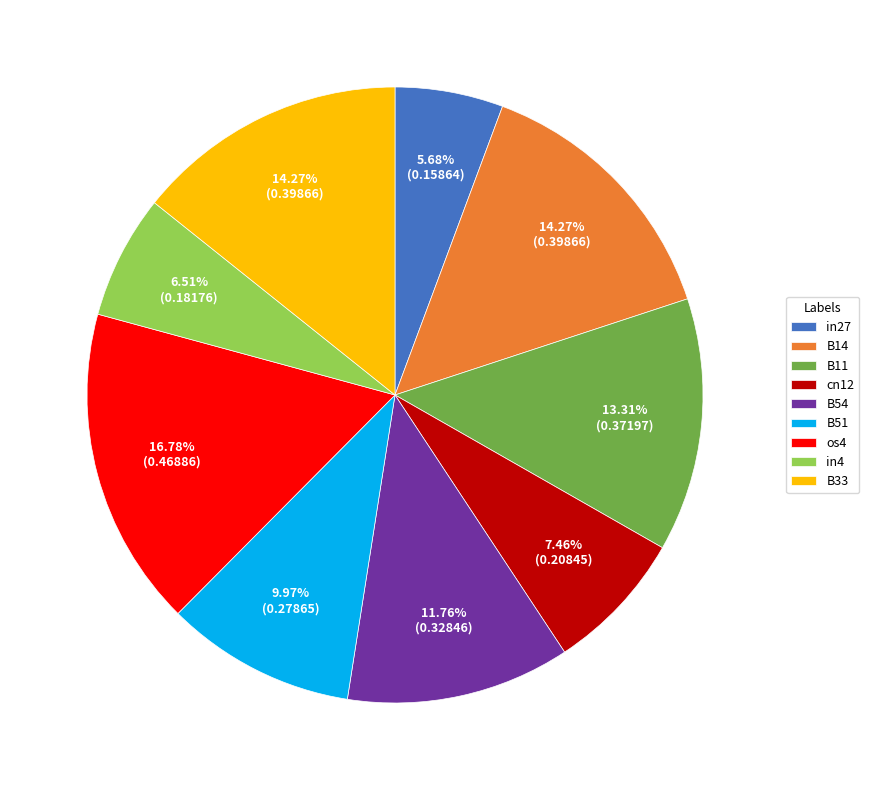

What is the smallest slice in the pie chart?

in27